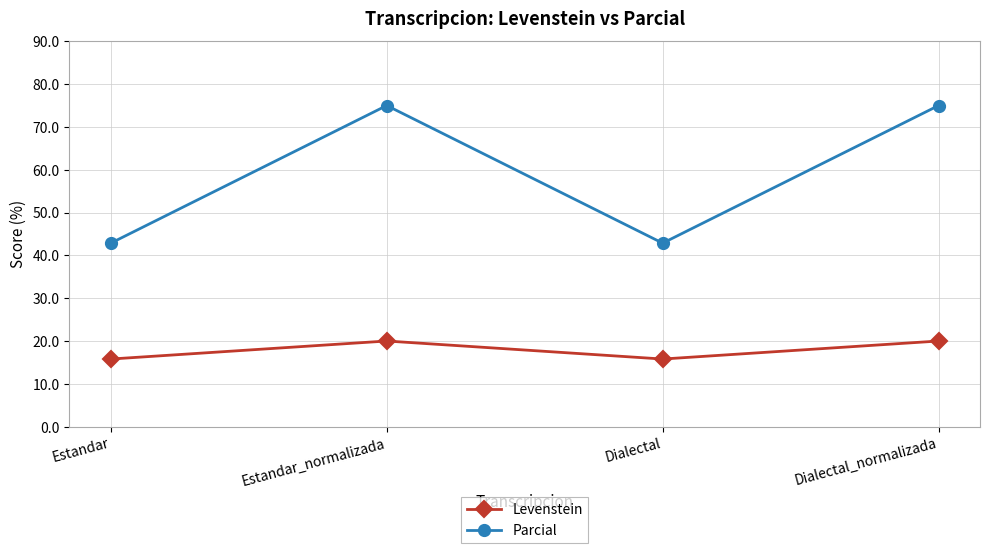

Is the value of Parcial at Dialectal greater than the value of Levenstein at Dialectal?

Yes